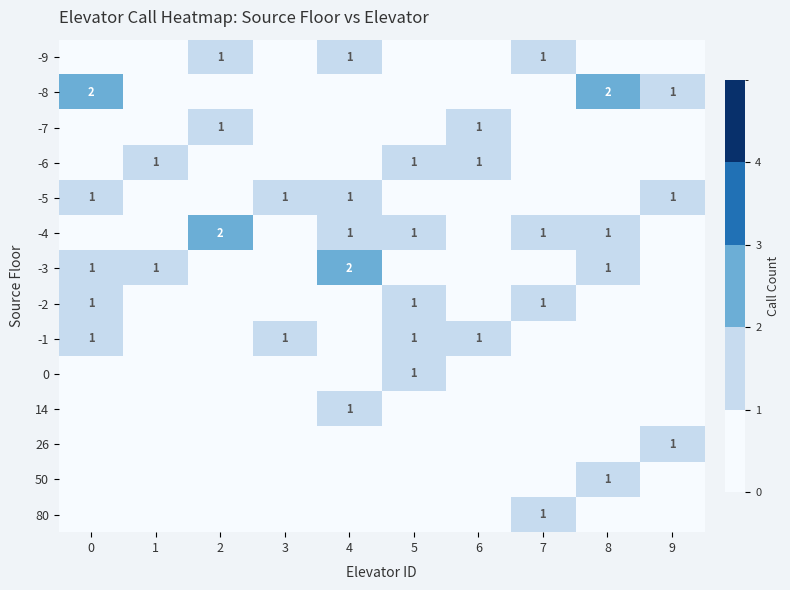

What is the difference between the highest and lowest values at 5?

1